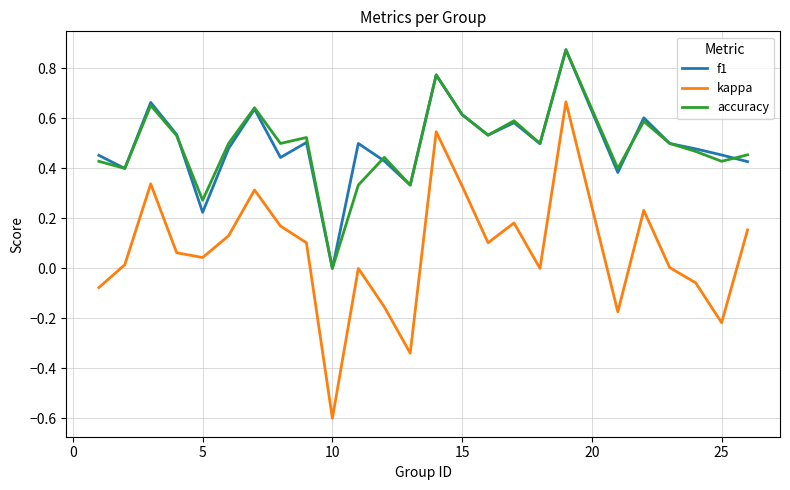

True or false: kappa and accuracy intersect in this chart.

False